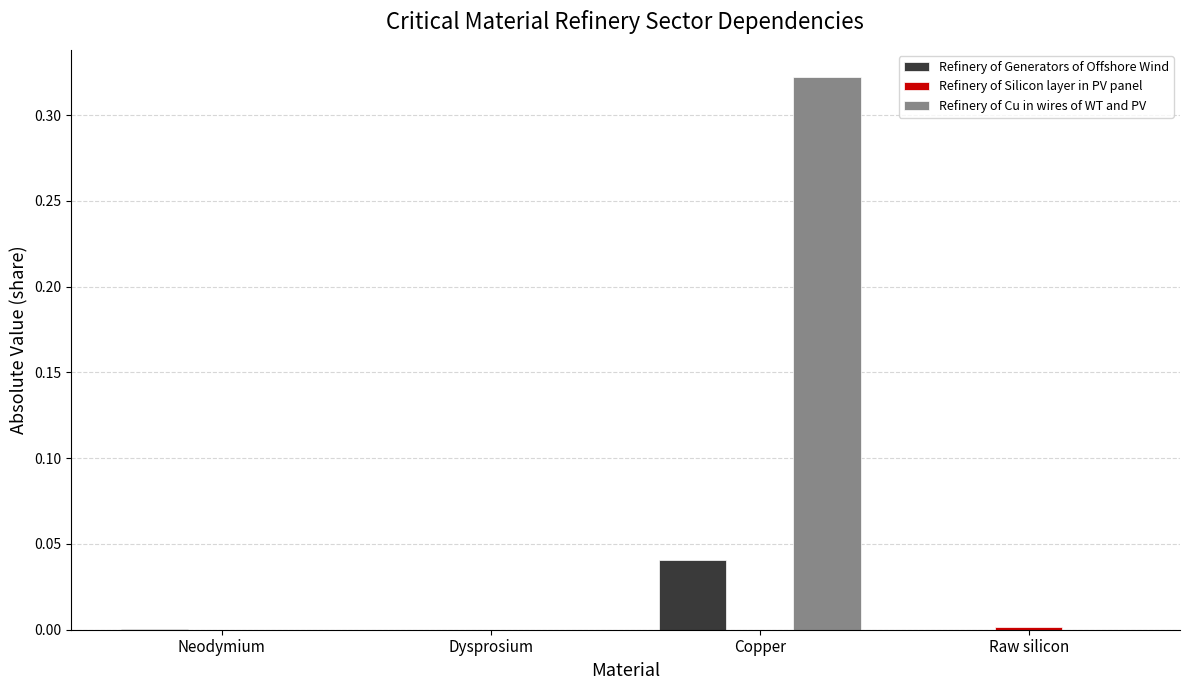

Which label corresponds to the largest value in the chart?

Copper